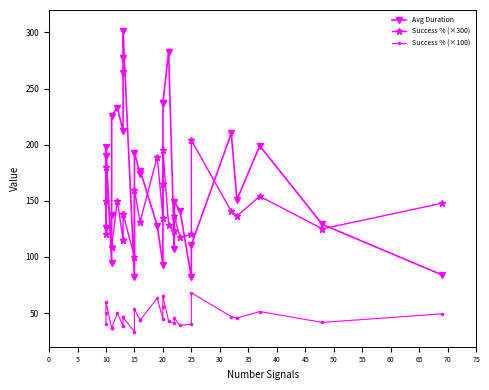

What are all the series names shown in the legend?

Avg Duration, Success % (×300), Success % (×100)